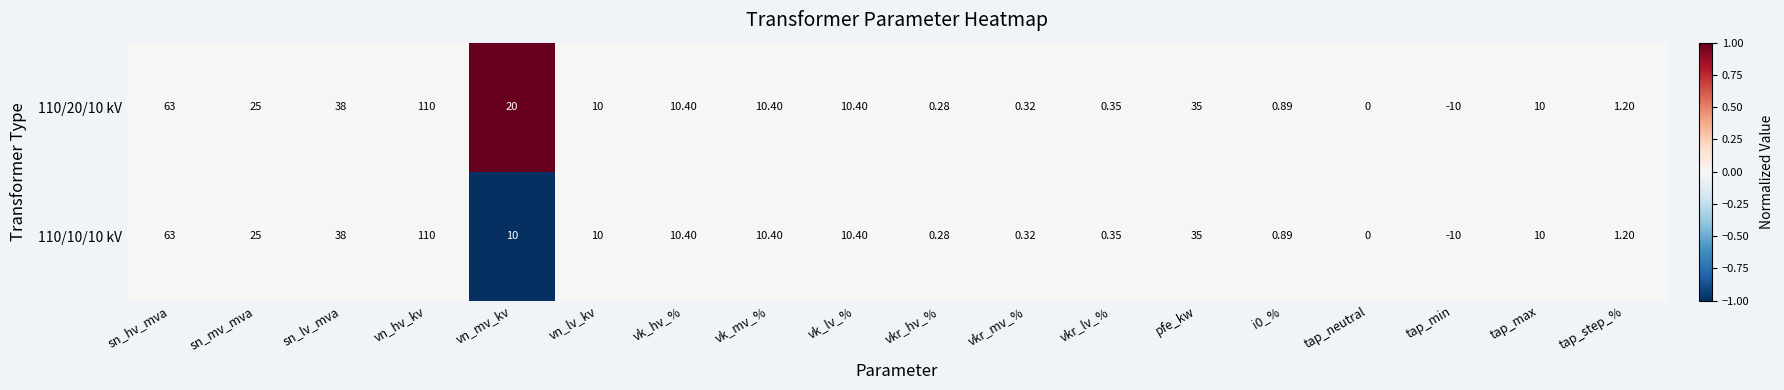

At which label is 110/10/10 kV closest to 50?

sn_lv_mva